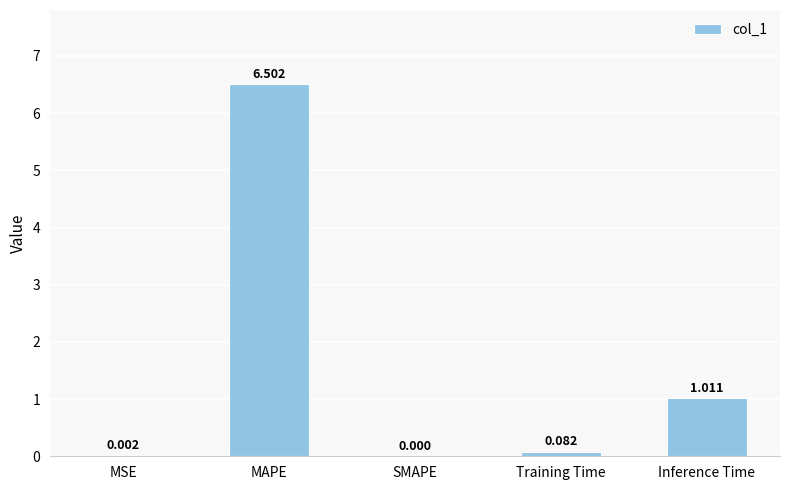

True or false: the data shows 0.0 at SMAPE.

True